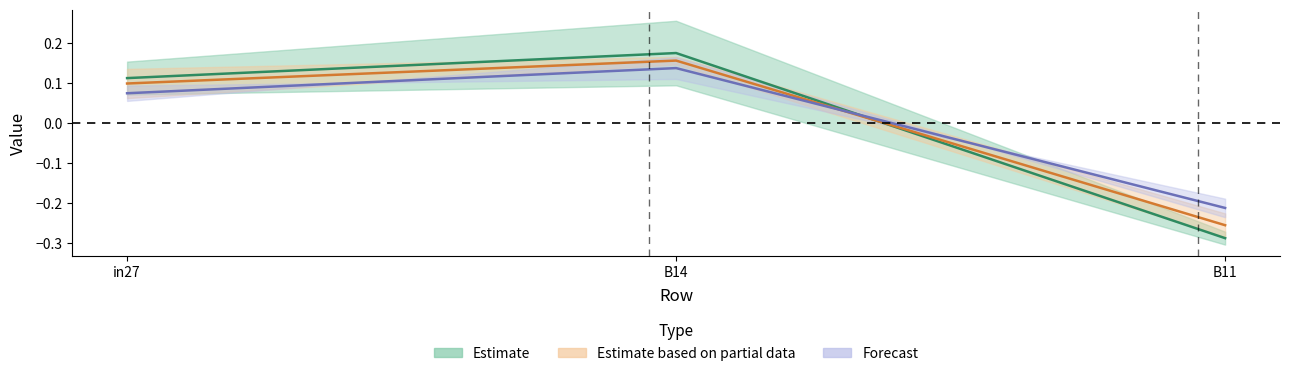

Does the chart have visible grid lines?

No